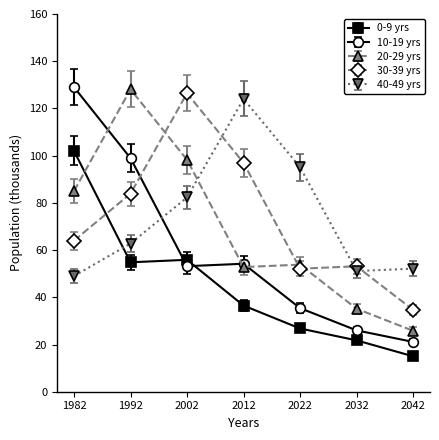

The 20-29 yrs series shows 32.4 at 1992. True or false?

False